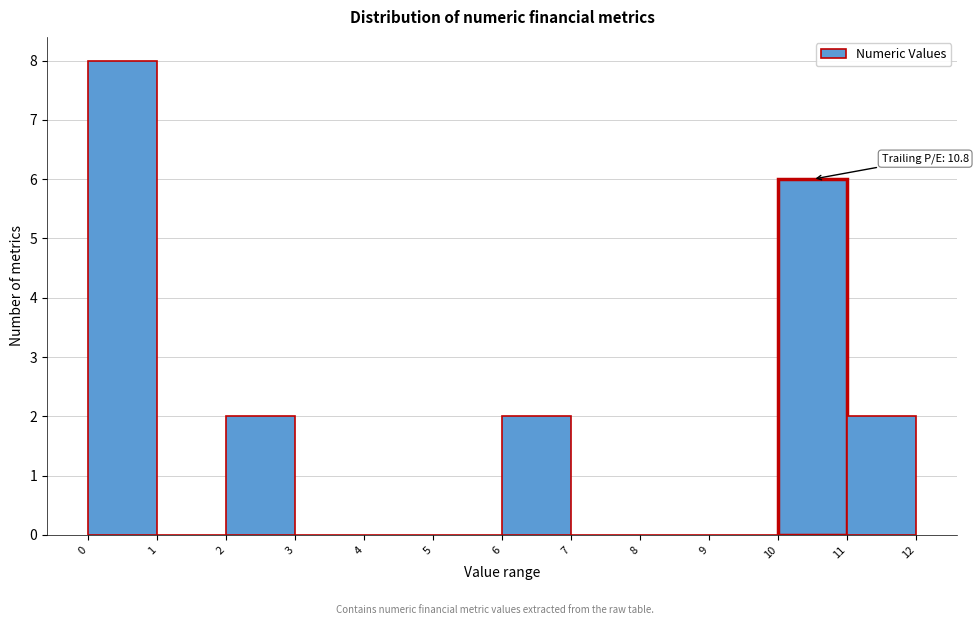

Which range on the x-axis has the tallest bar?

0 to 1